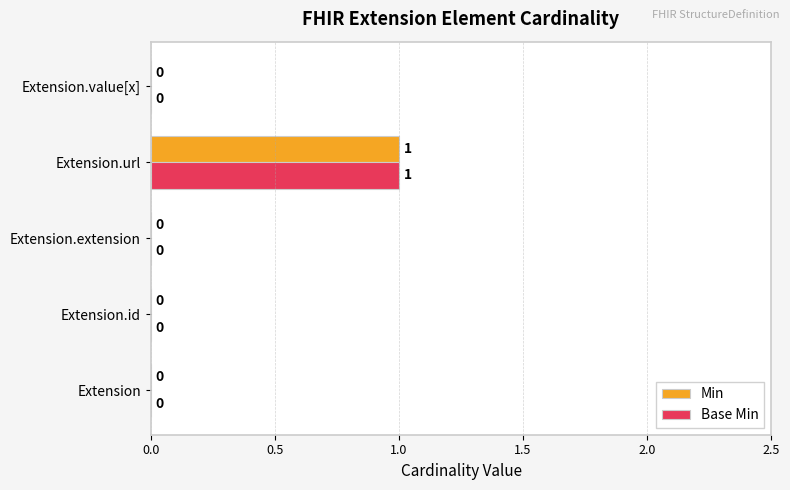

The value of Base Min at Extension.url is 1. True or false?

True